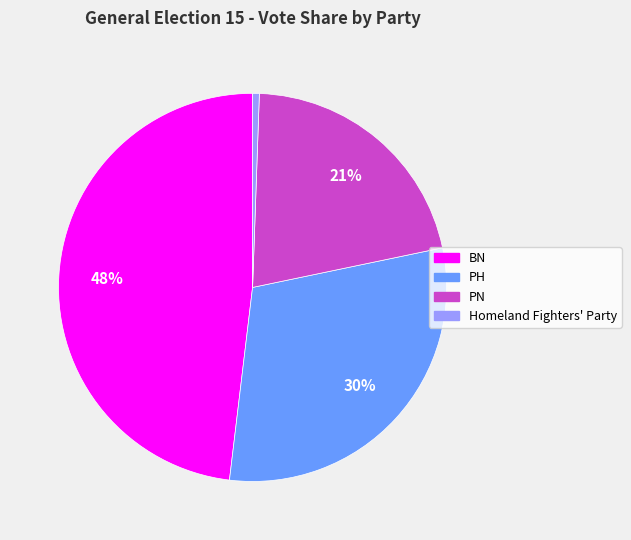

To the nearest percent, what portion does PH represent?

30%